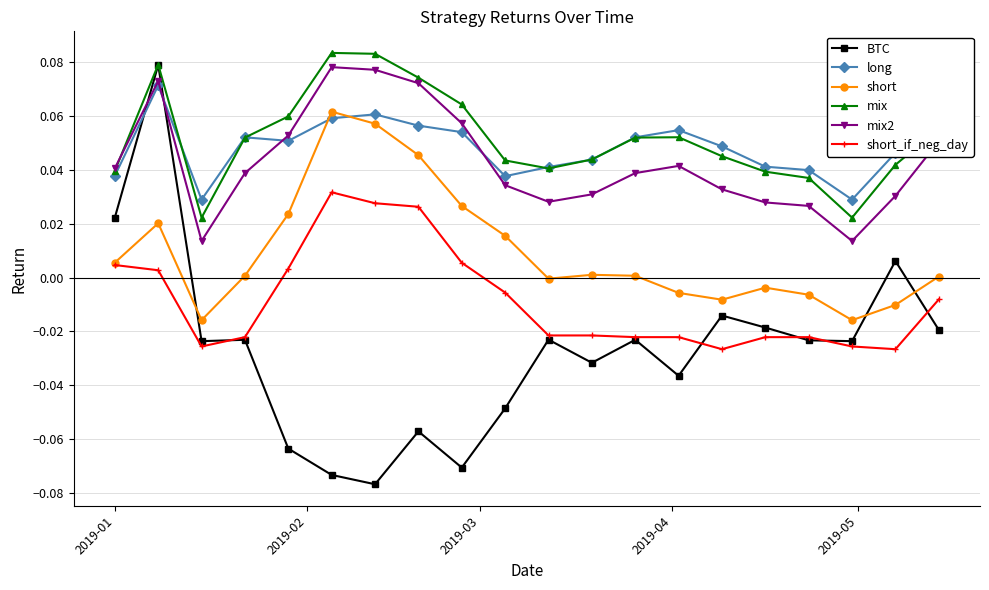

How many values in short_if_neg_day are below zero?

13